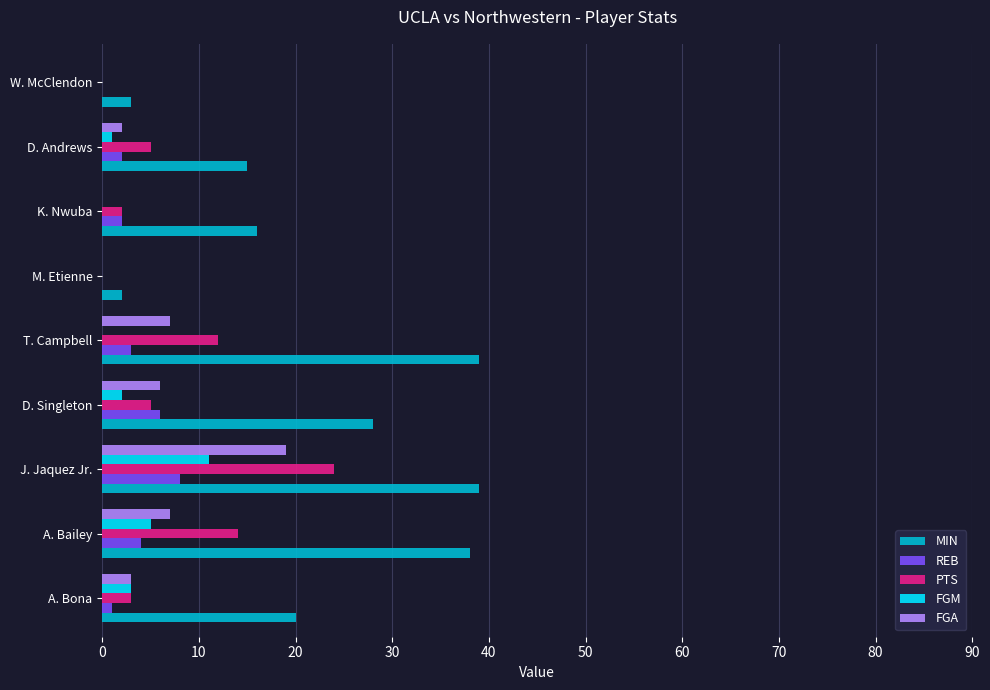

True or false: FGA has a value of 2 at A. Bailey.

False